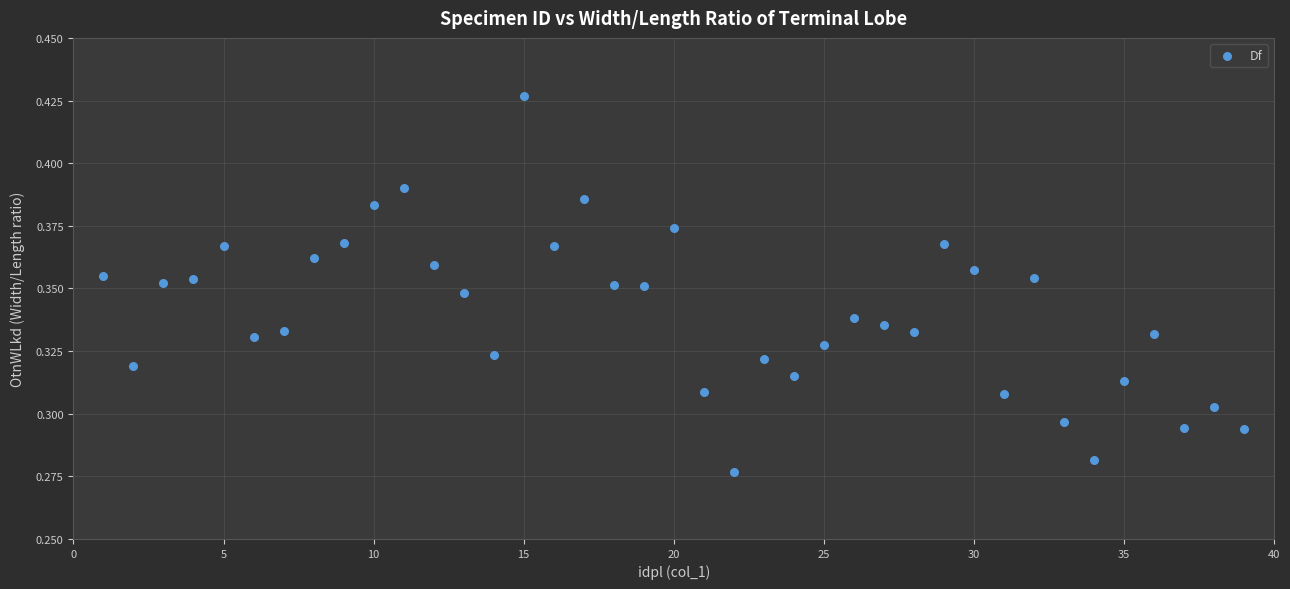

What is the range of X values (max minus min)?

38.0